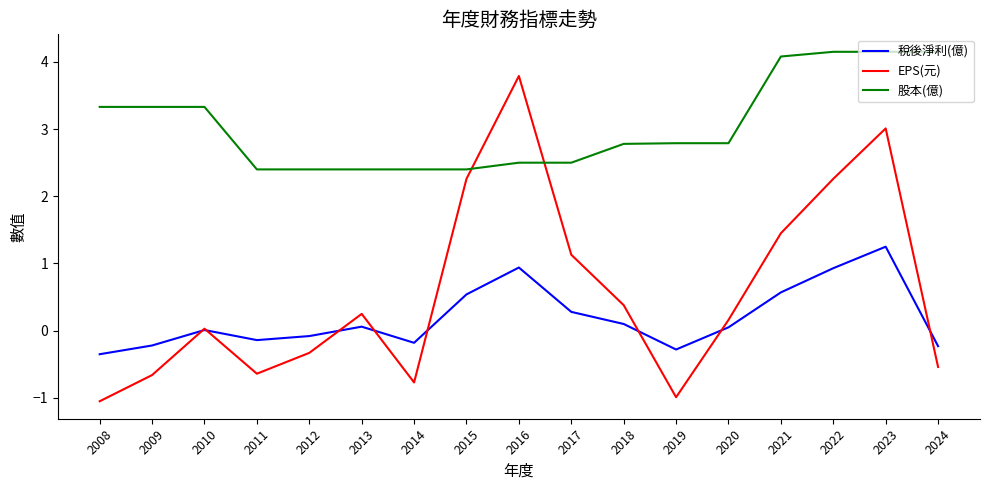

The value of 股本(億) at 2024 is 2.2. True or false?

False